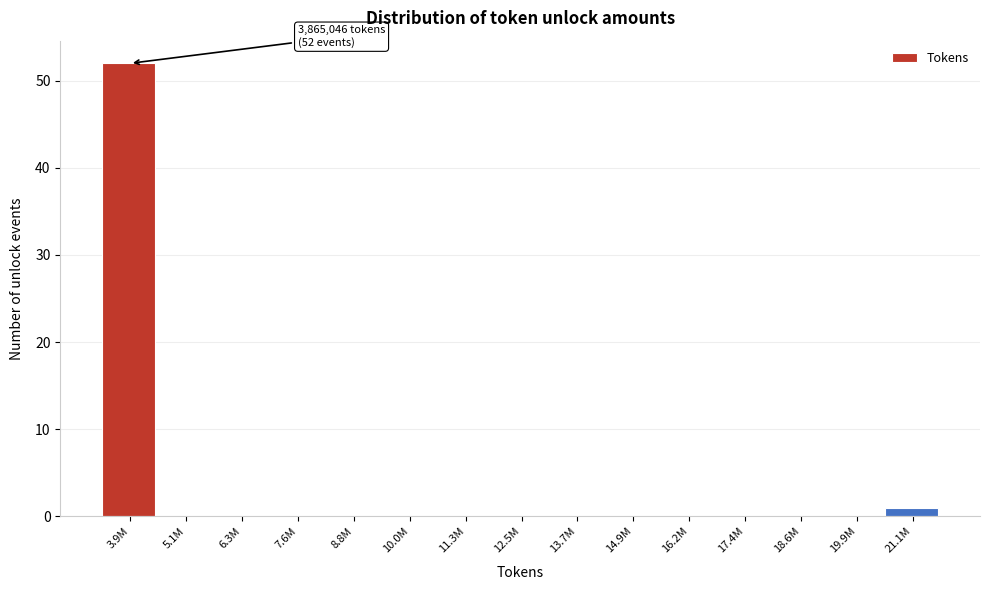

Reading left to right, list all the values displayed in this chart.

3.9M=52	5.1M=0	6.3M=0	7.6M=0	8.8M=0	10.0M=0	11.3M=0	12.5M=0	13.7M=0	14.9M=0	16.2M=0	17.4M=0	18.6M=0	19.9M=0	21.1M=1